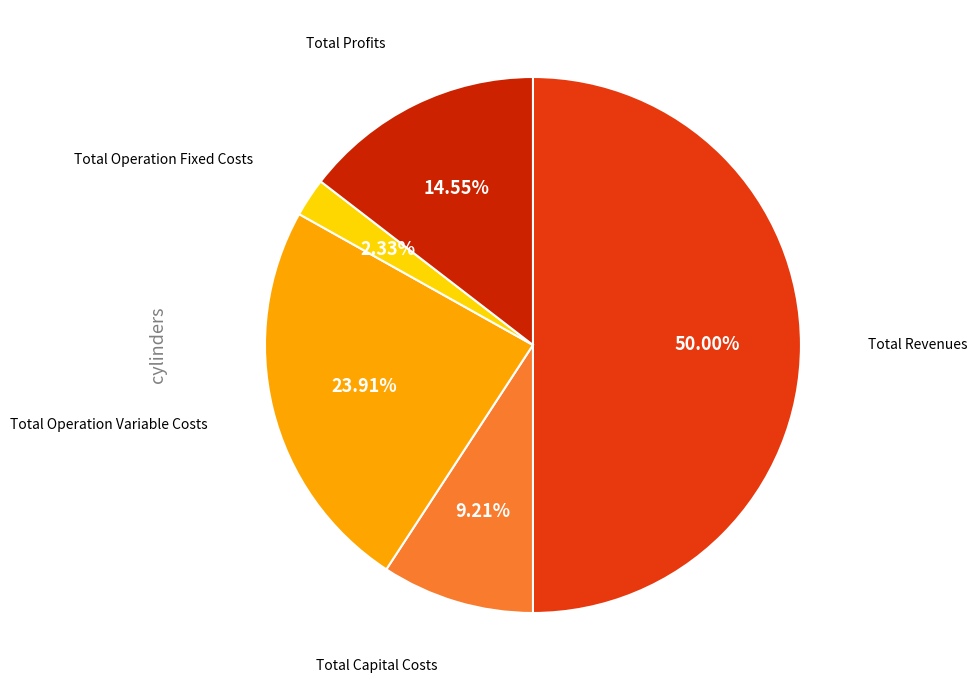

How many slices are in this pie chart?

5